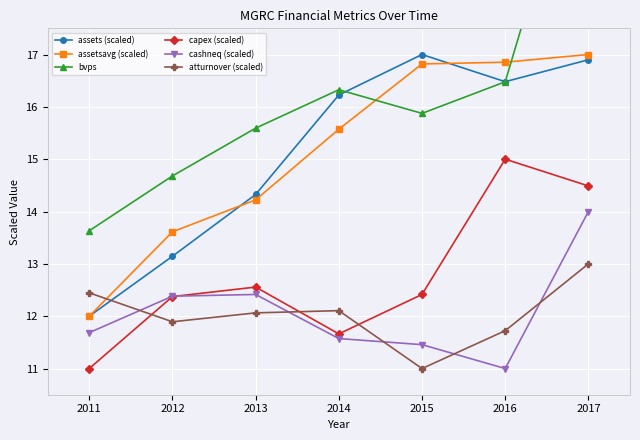

Rank the series by their maximum value, from lowest to highest.

atturnover (scaled), cashneq (scaled), capex (scaled), assets (scaled), assetsavg (scaled), bvps